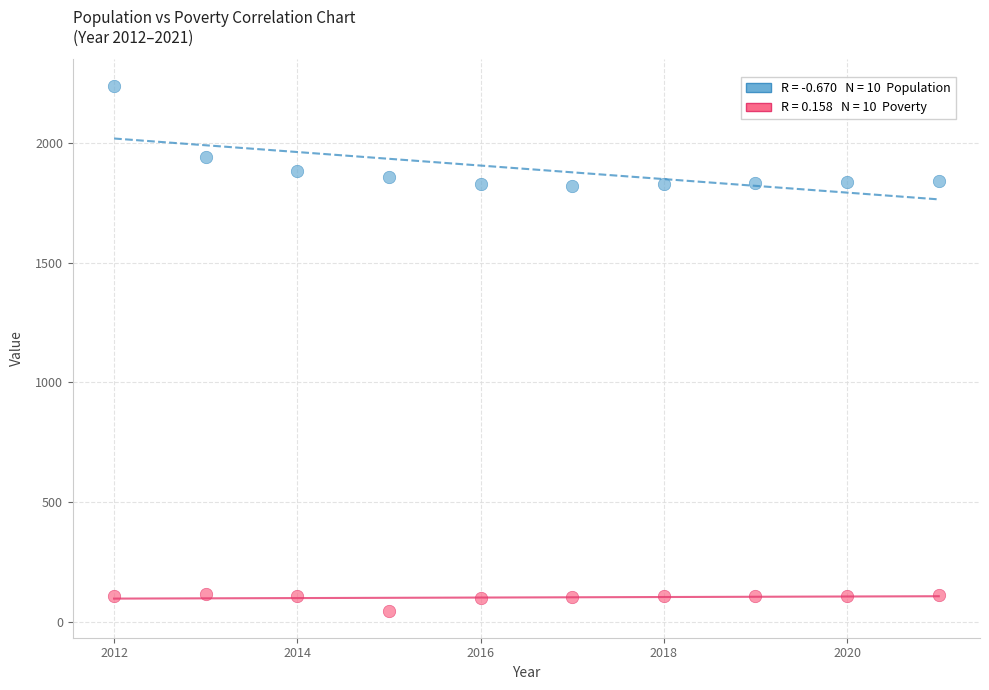

Across all data points, what is the range of Y values (max minus min)?

2196